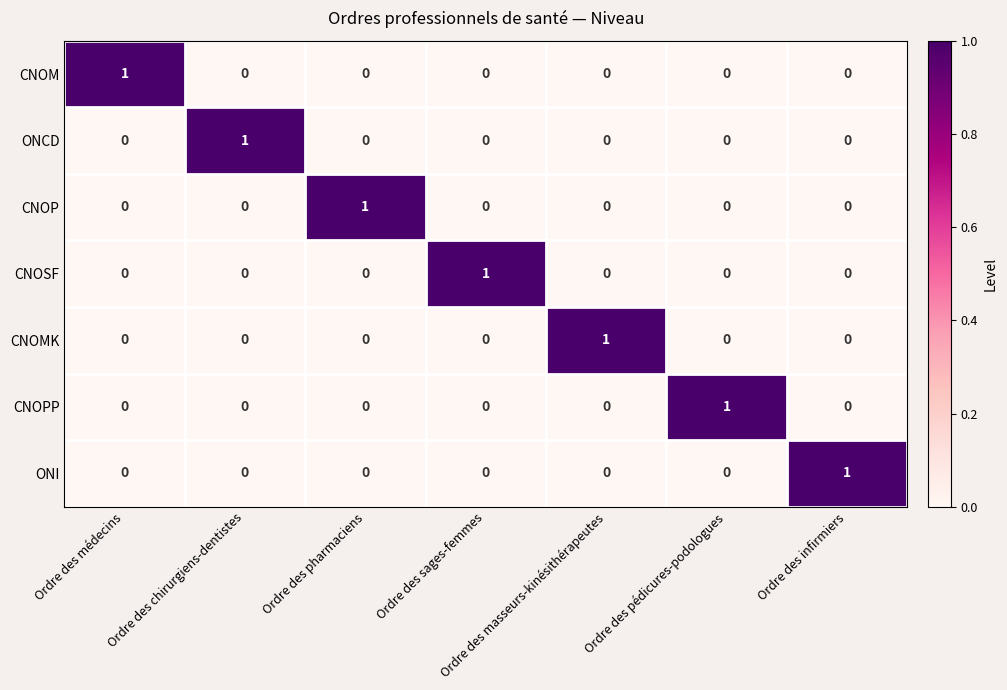

Is the value of CNOSF at Ordre des sages-femmes greater than the value of CNOPP at Ordre des sages-femmes?

Yes